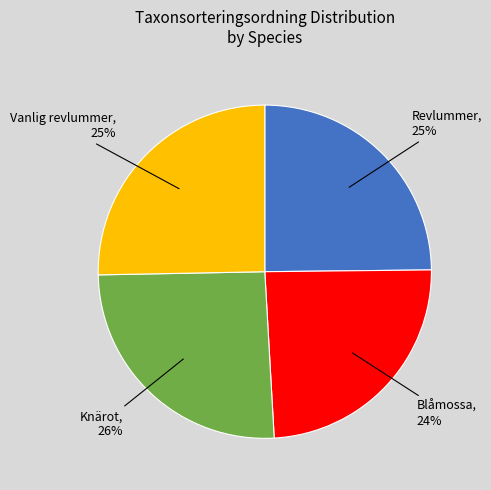

To the nearest percent, what is the average slice percentage?

25%